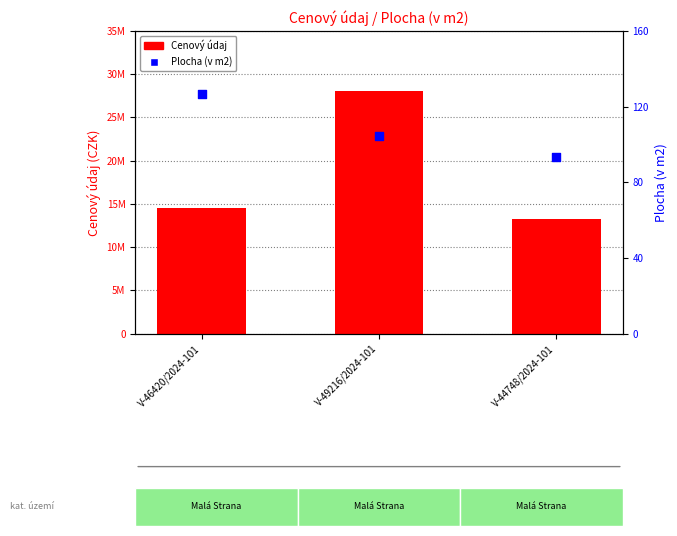

At which category is the sum across all series the highest?

V-49216/2024-101